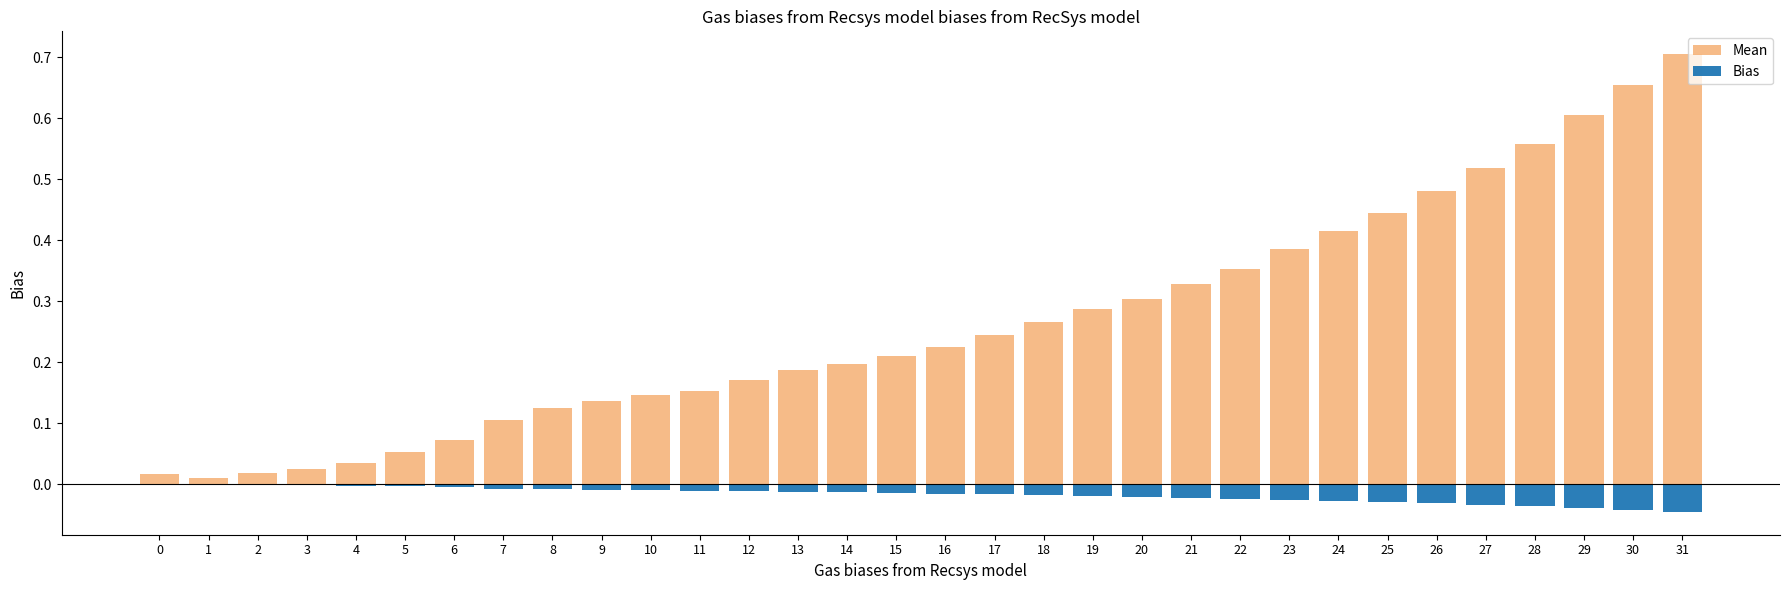

Reading left to right, what are all the values shown in this chart?

Mean: 0.0	0.0	0.0	0.0	0.0	0.1	0.1	0.1	0.1	0.1	0.1	0.2	0.2	0.2	0.2	0.2	0.2	0.2	0.3	0.3	0.3	0.3	0.4	0.4	0.4	0.4	0.5	0.5	0.6	0.6	0.7	0.7
Bias: -0.0	-0.0	-0.0	-0.0	-0.0	-0.0	-0.0	-0.0	-0.0	-0.0	-0.0	-0.0	-0.0	-0.0	-0.0	-0.0	-0.0	-0.0	-0.0	-0.0	-0.0	-0.0	-0.0	-0.0	-0.0	-0.0	-0.0	-0.0	-0.0	-0.0	-0.0	-0.0